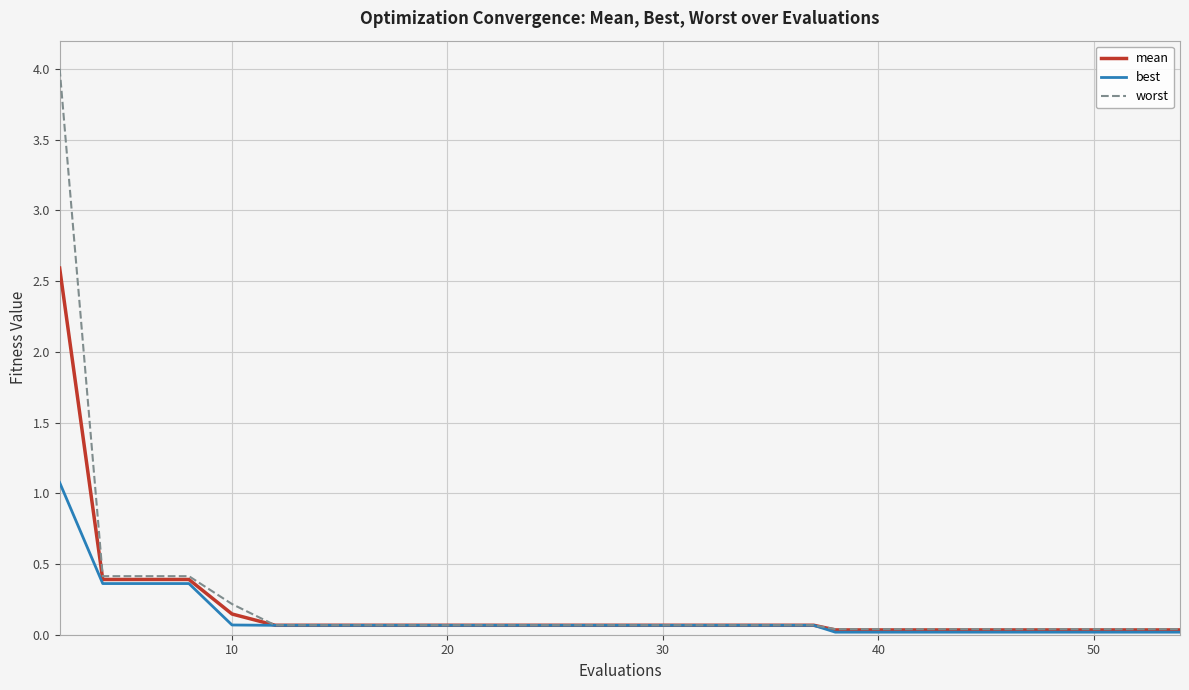

Does the chart display data point markers on the line(s)?

No